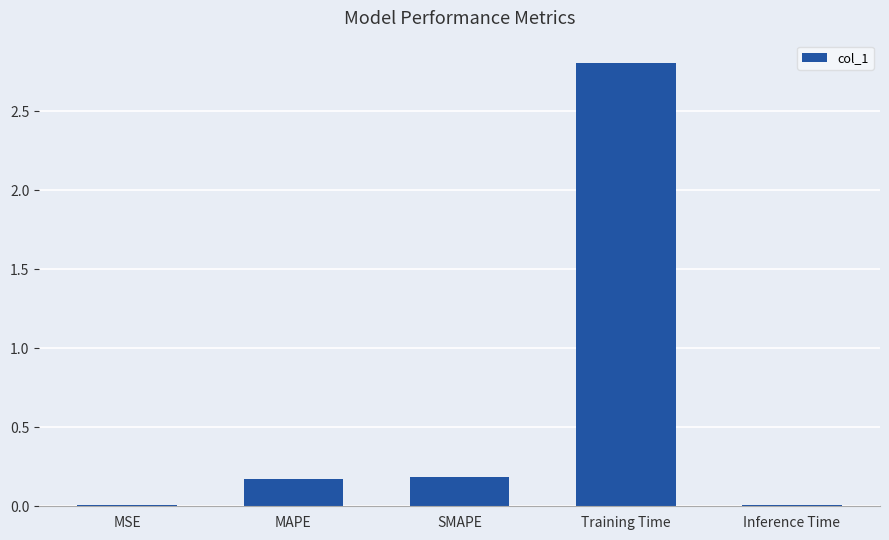

Which has a higher value, Inference Time or Training Time?

Training Time